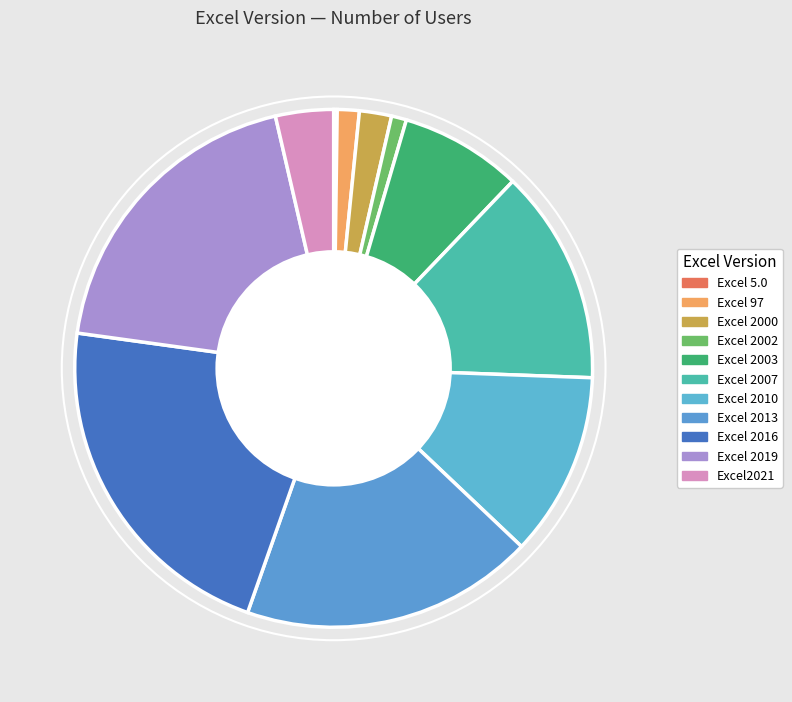

True or false: Excel 2013 accounts for 18% of the total.

True